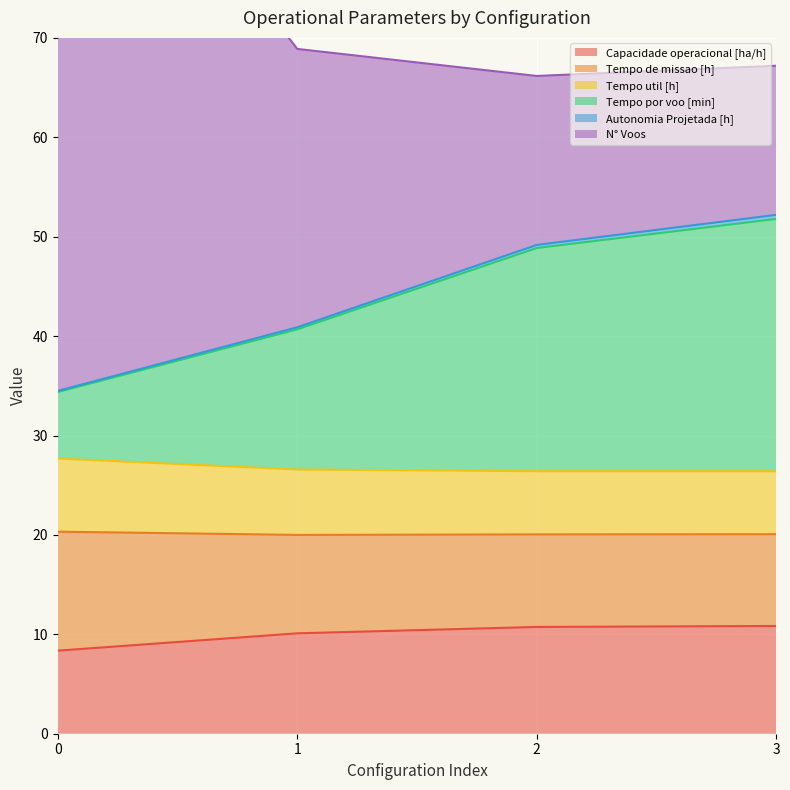

Which category has the highest value in the Tempo por voo [min] series?

3